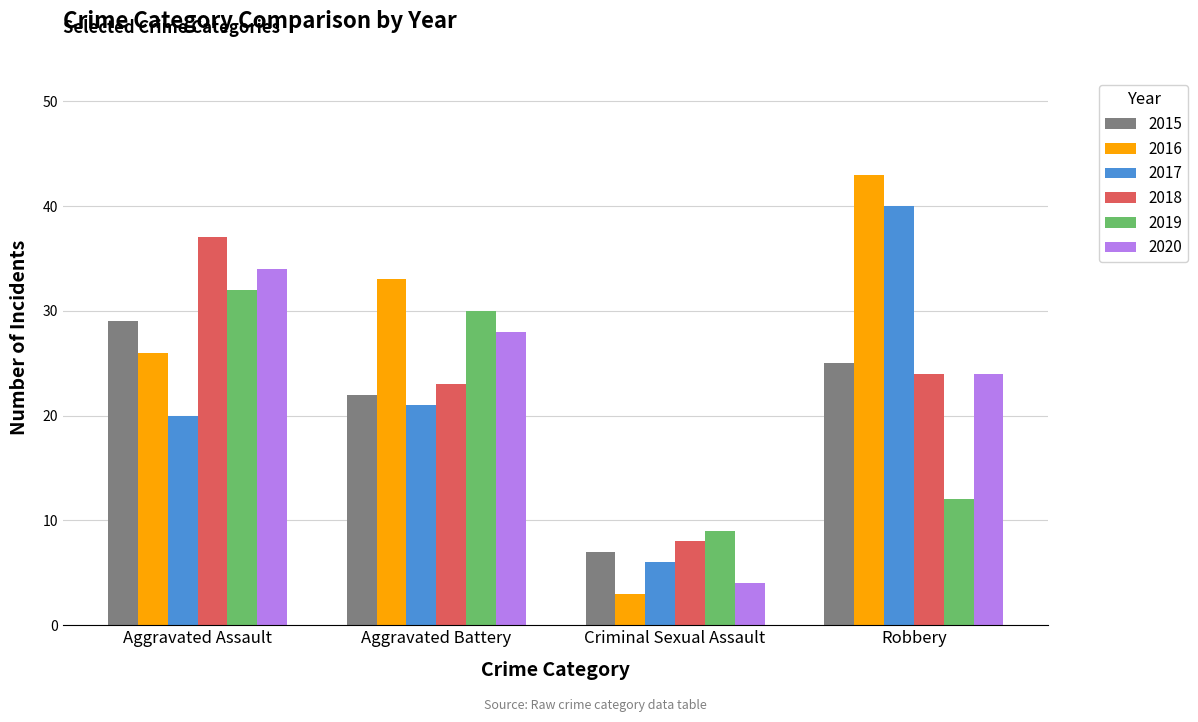

What is the approximate value of 2019 at Criminal Sexual Assault, to the nearest 10?

10